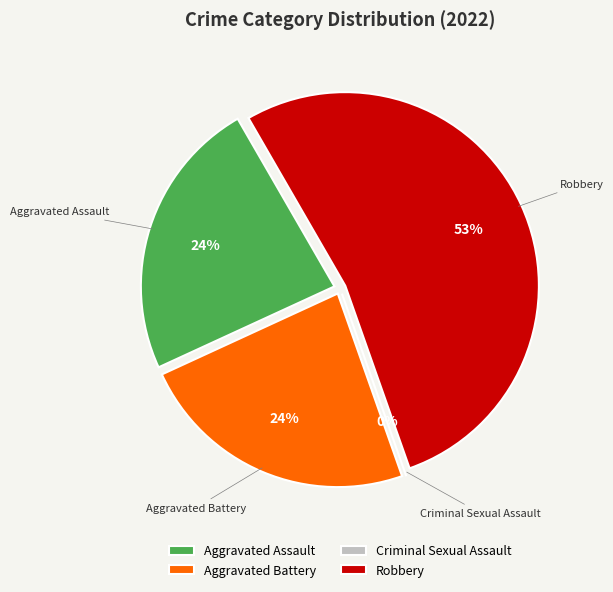

What is the change in value from Aggravated Assault to Criminal Sexual Assault?

-4